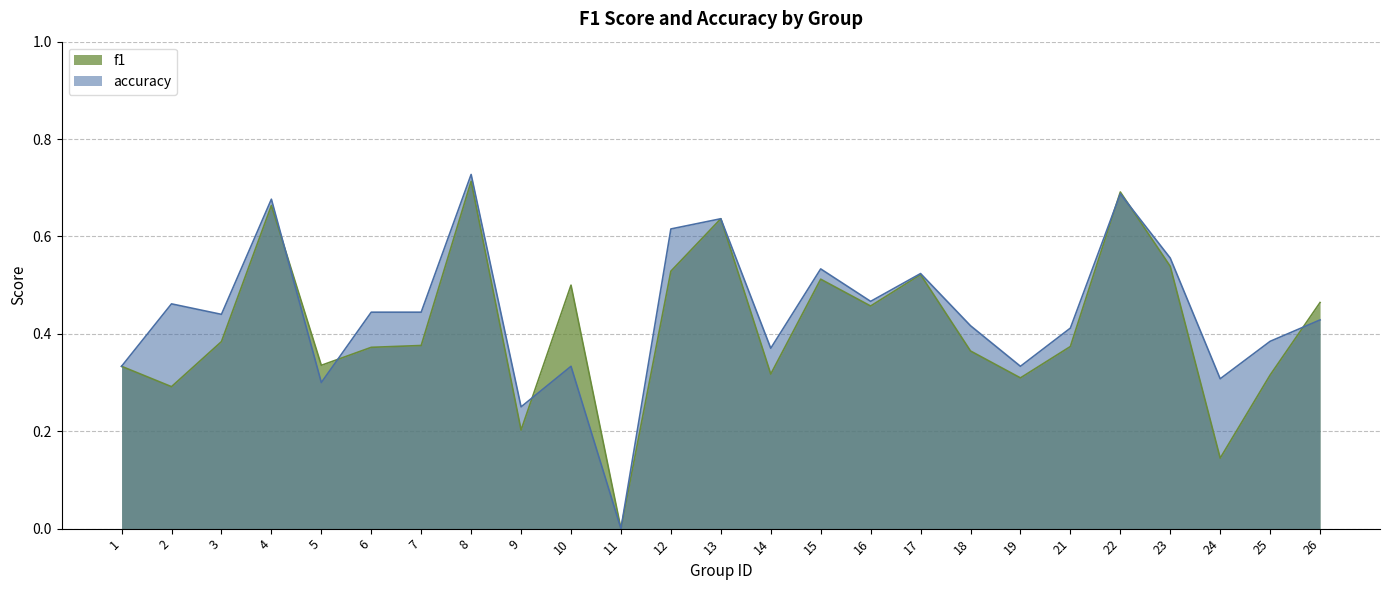

At which label does accuracy reach its peak?

8